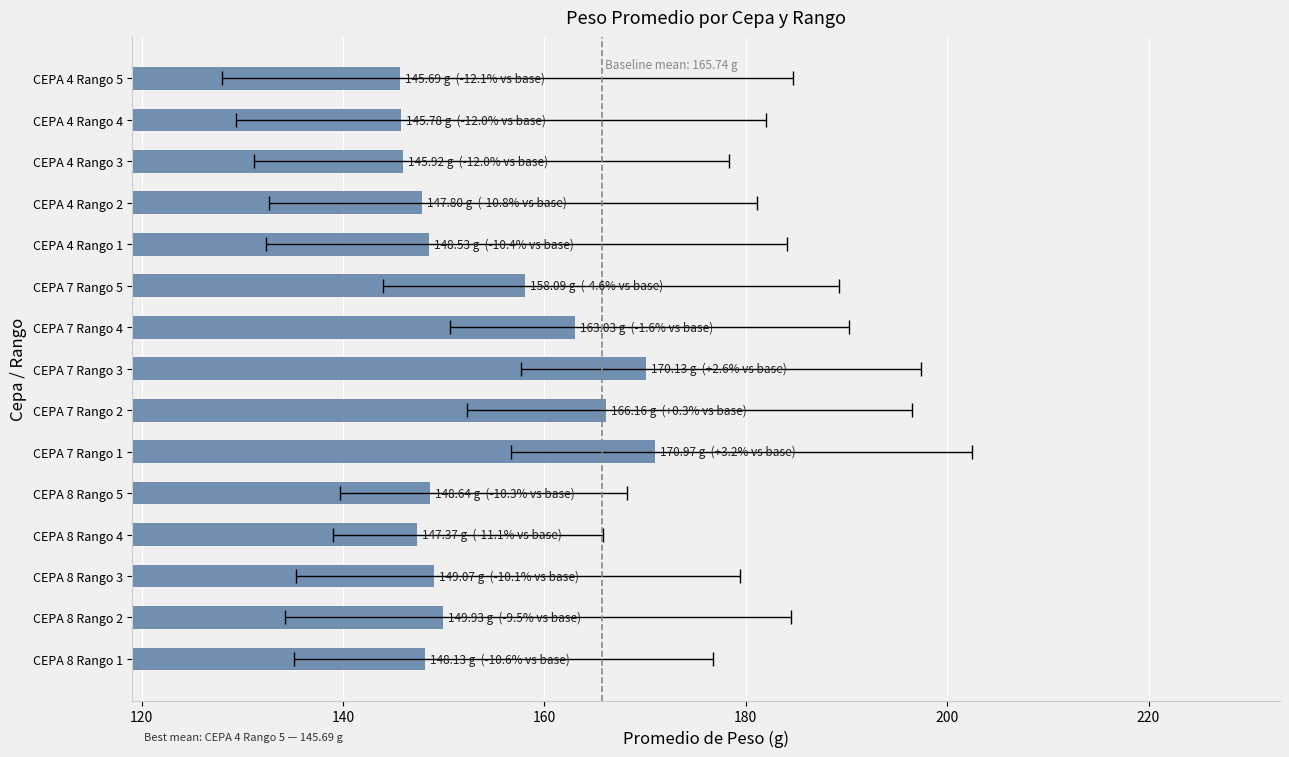

Is it true that the value at CEPA 7 Rango 2 is 291.3?

False